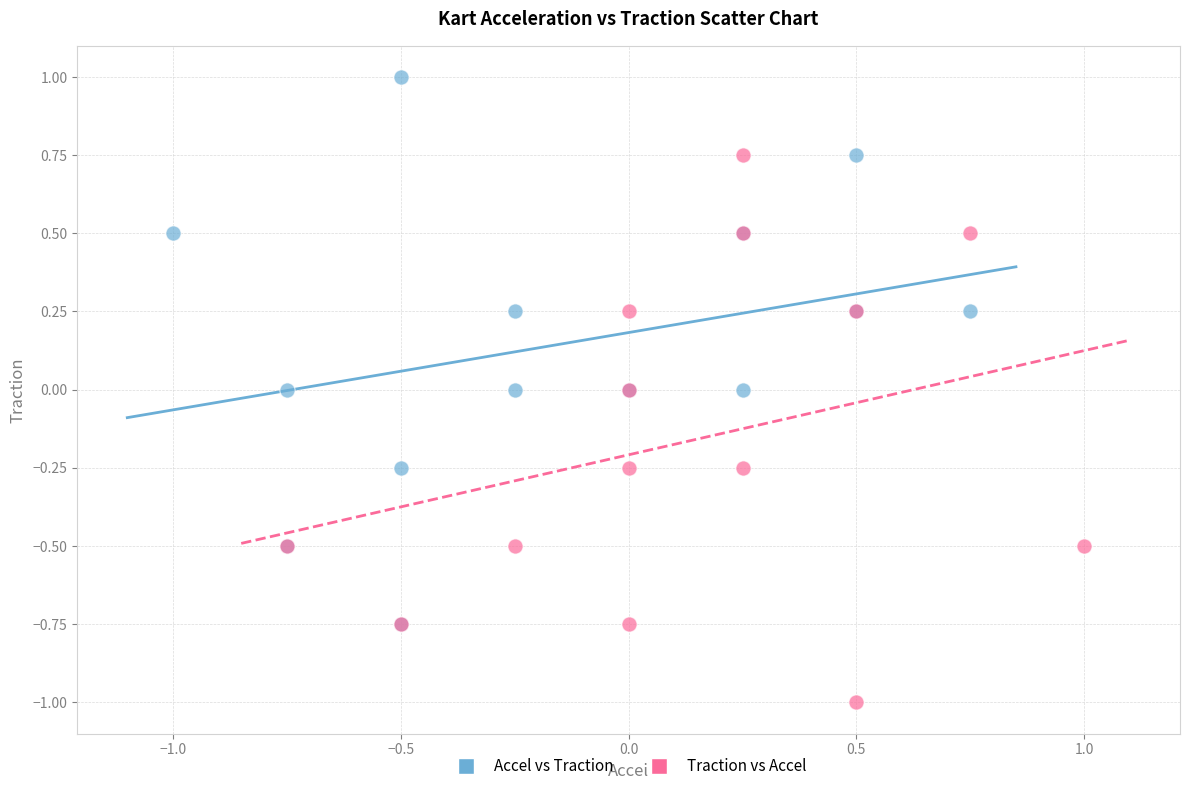

Which series reaches the maximum Y coordinate?

Accel vs Traction